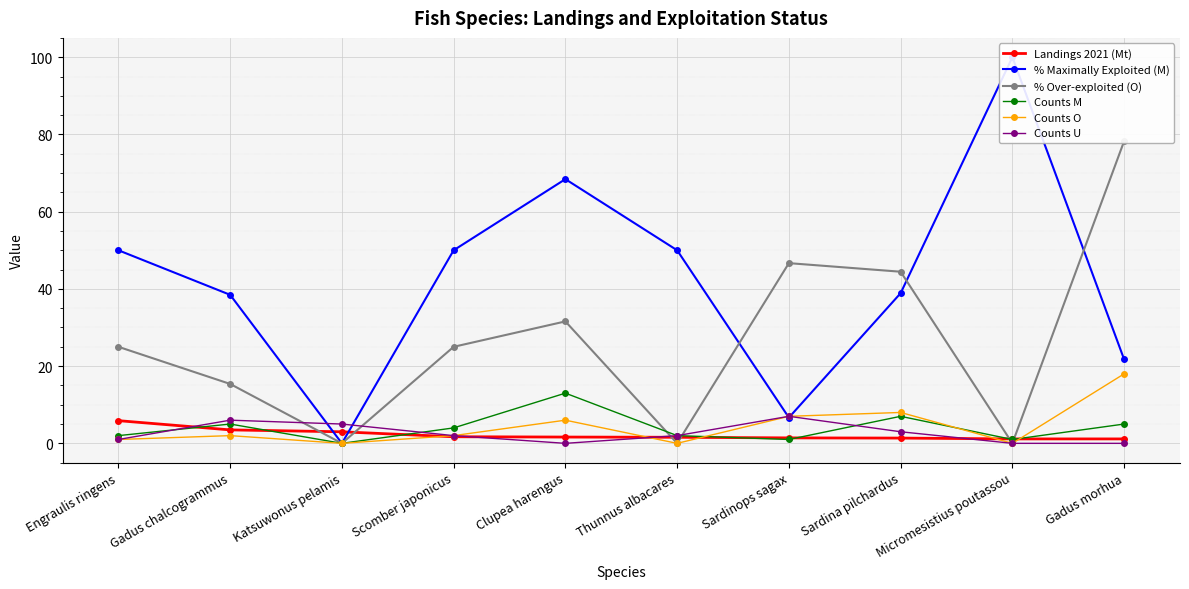

At which label does Counts O reach its peak?

Gadus morhua